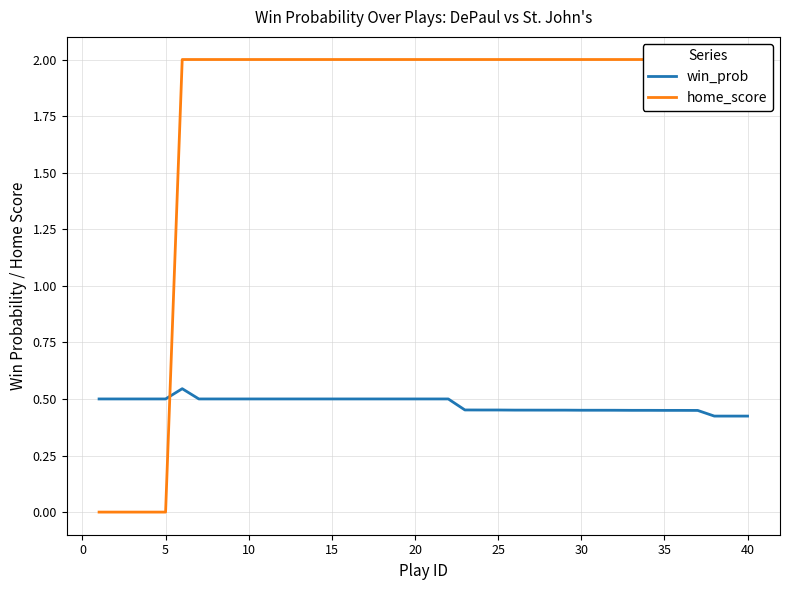

True or false: home_score and win_prob intersect in this chart.

True